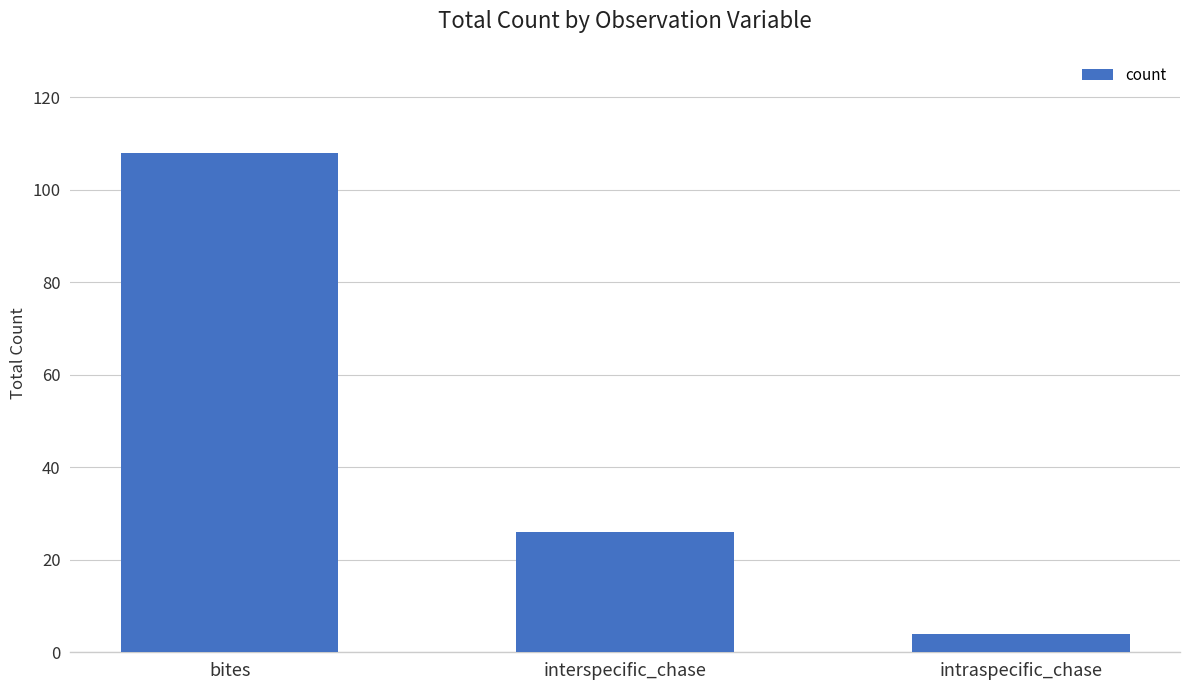

What value does the data have at bites?

108